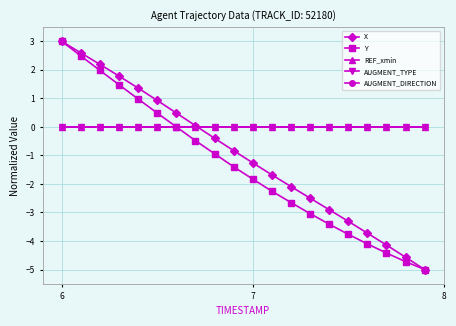

Is this an area chart (filled region under the line)?

No